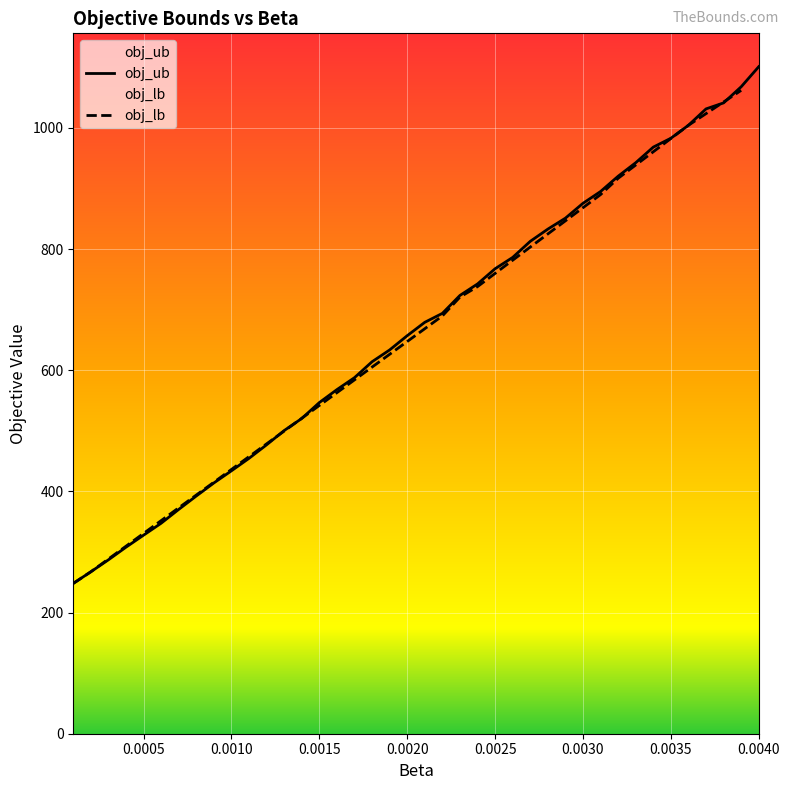

What is the difference between the second highest and minimum values?

819.7